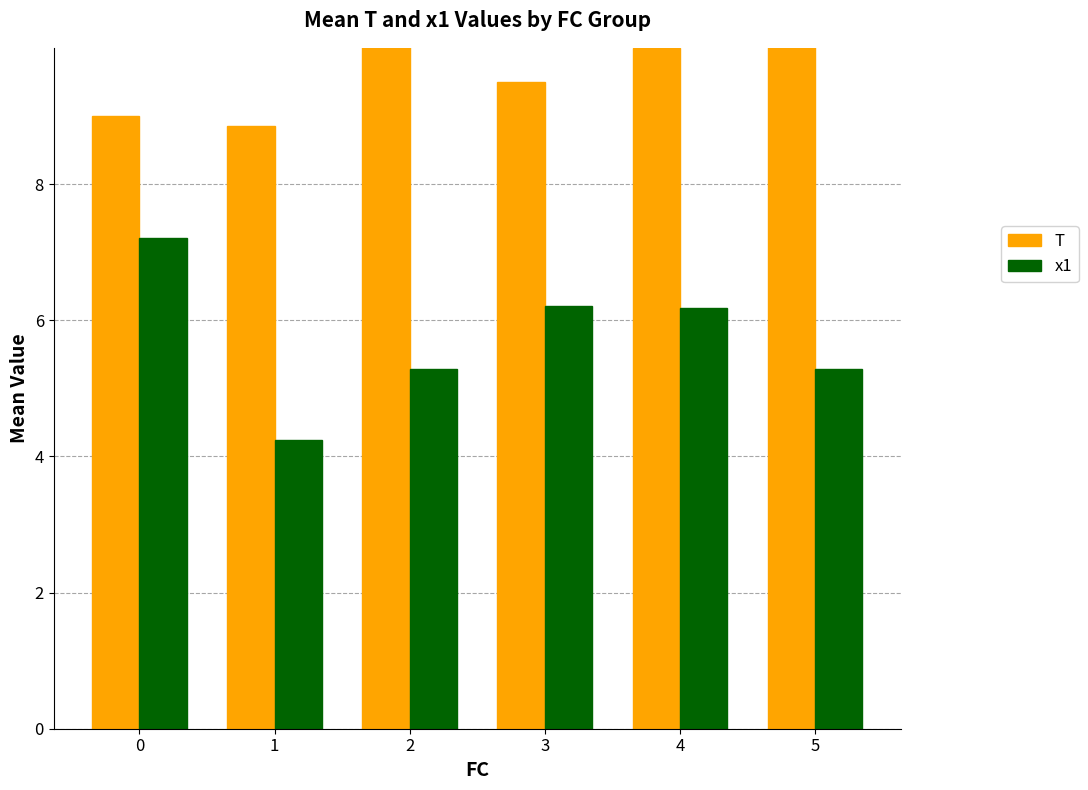

What is the difference between the T values at 4 and 2?

3.0